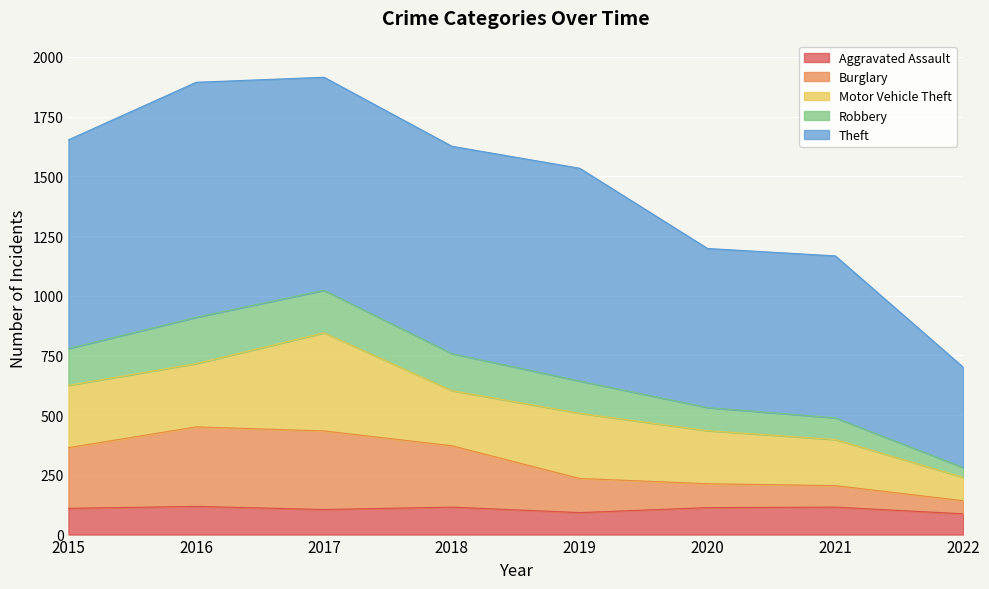

True or false: Aggravated Assault has a value of 92 at 2019.

True